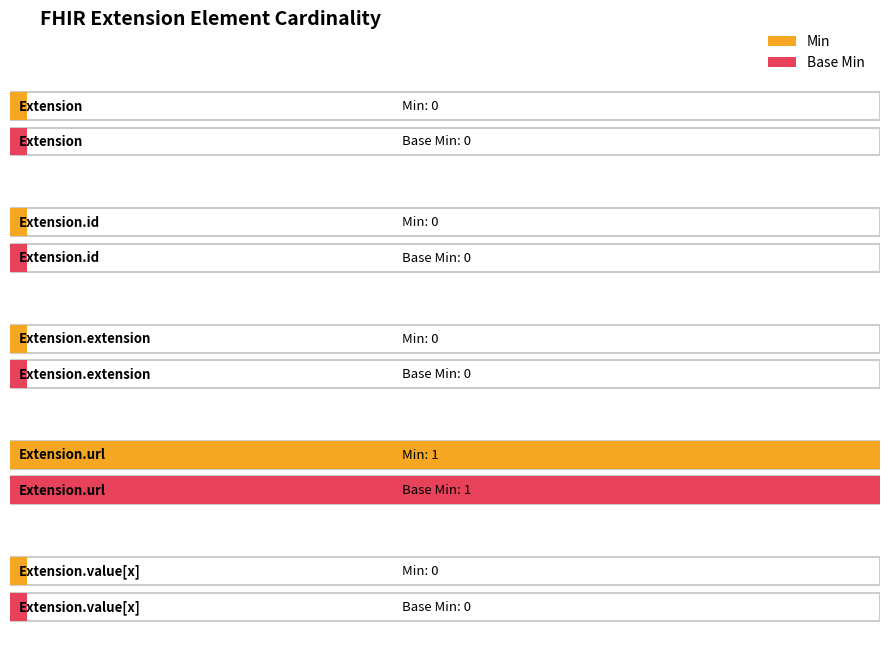

What is the greatest value displayed?

1